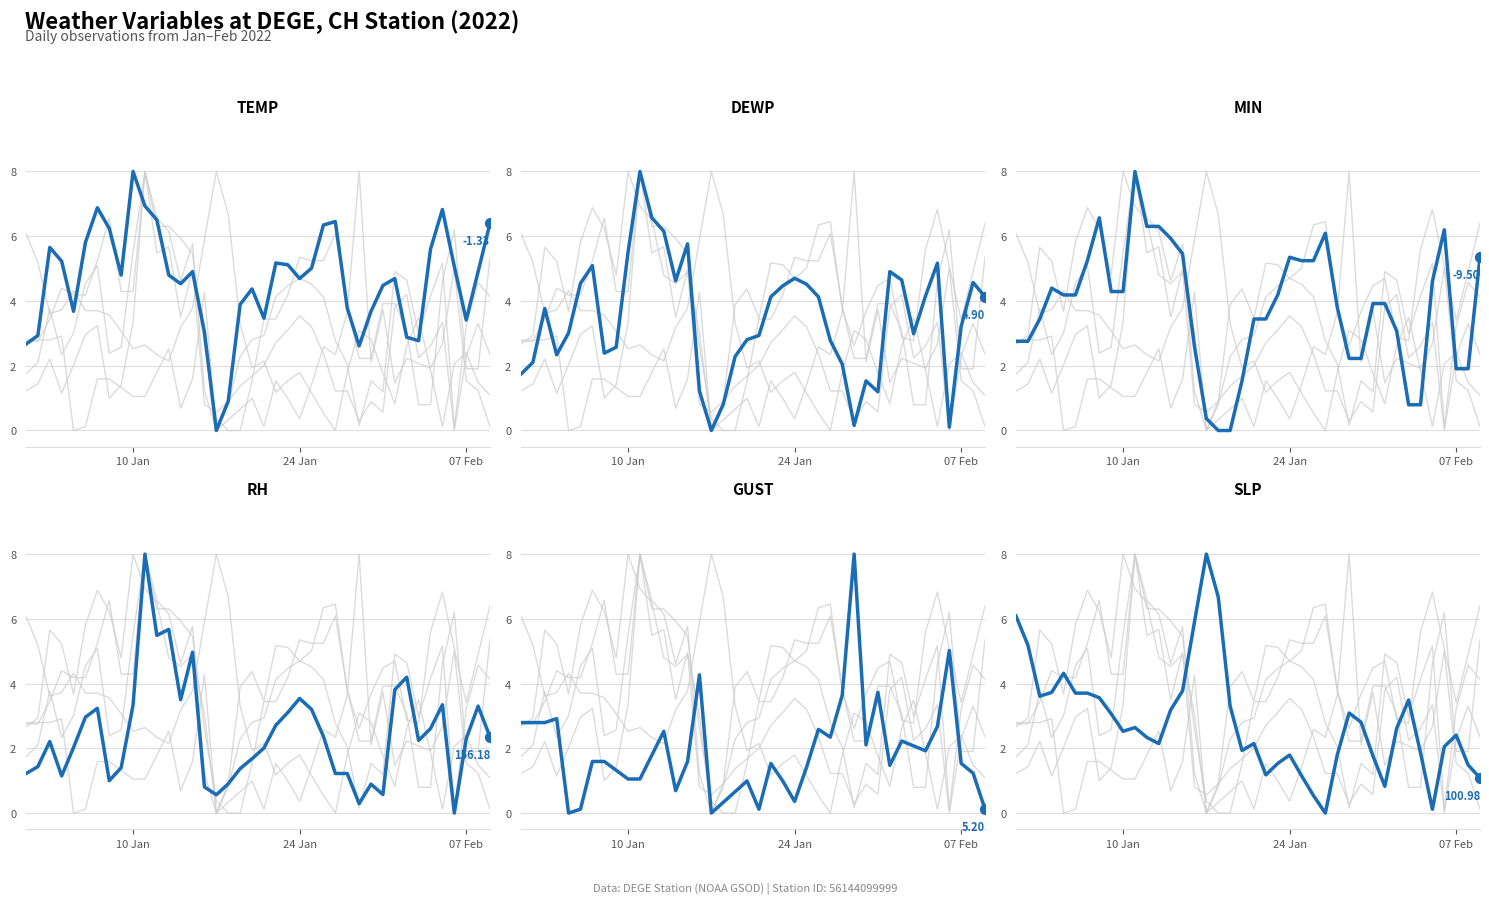

Which series has the largest total across all categories?

TEMP